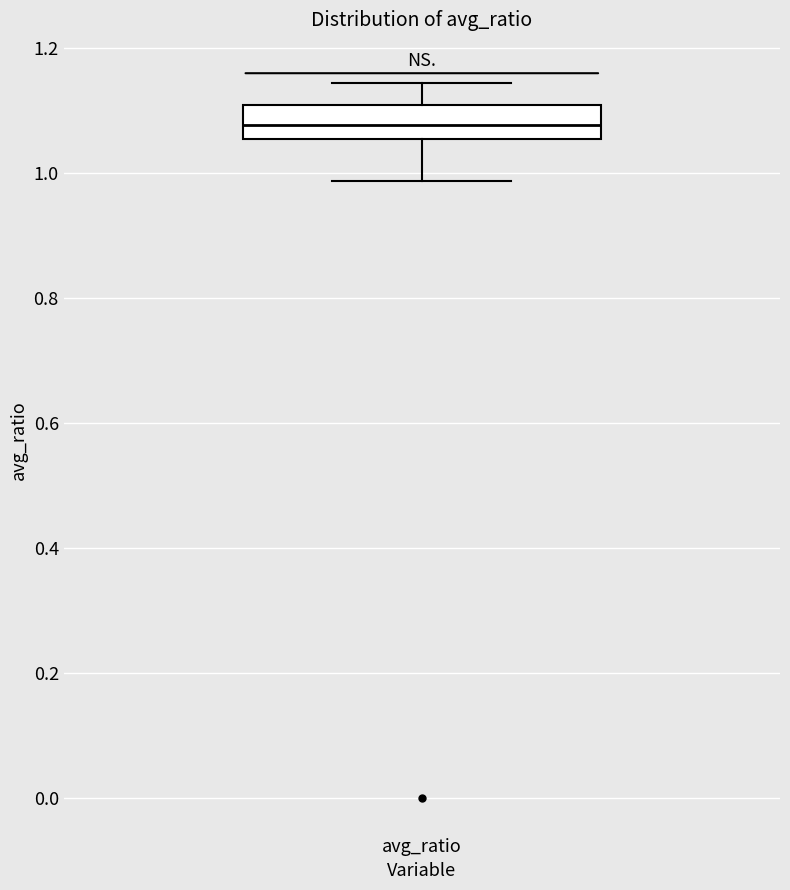

Where does the upper whisker of the box for avg_ratio end on the y-axis? The values are not printed on the chart, so give them approximately, as read against the axis.

1.14